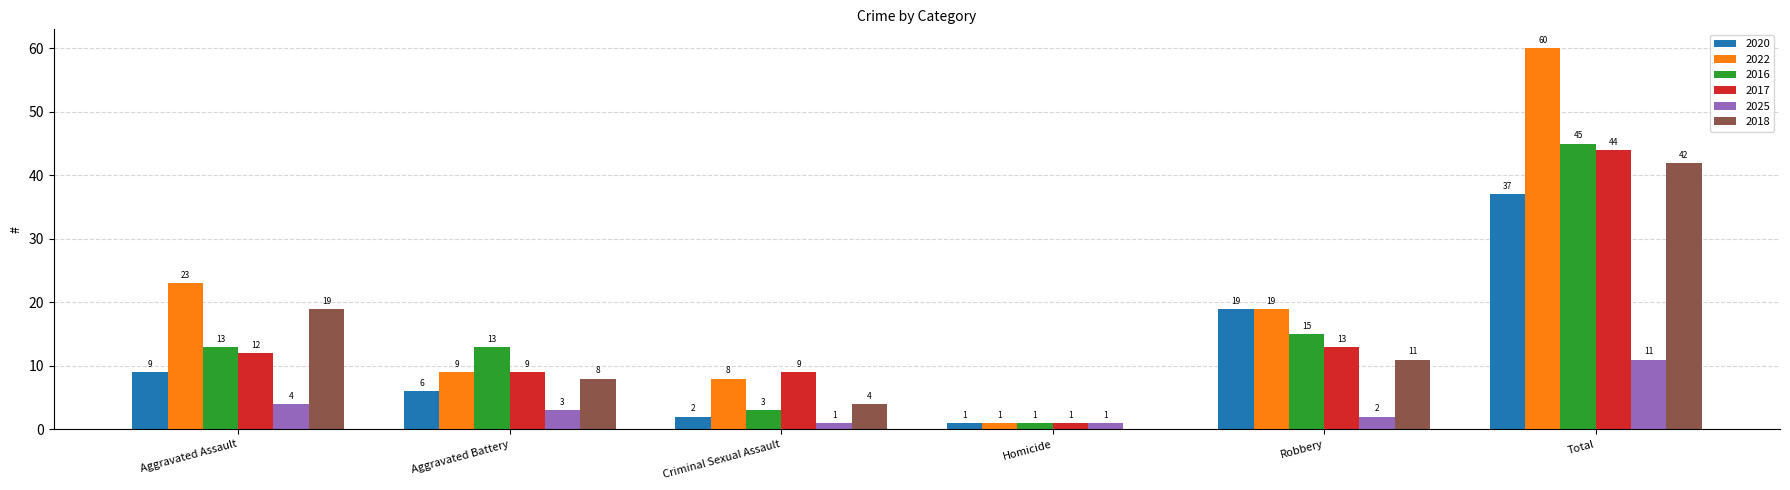

What is the sum of all 2025 values?

22